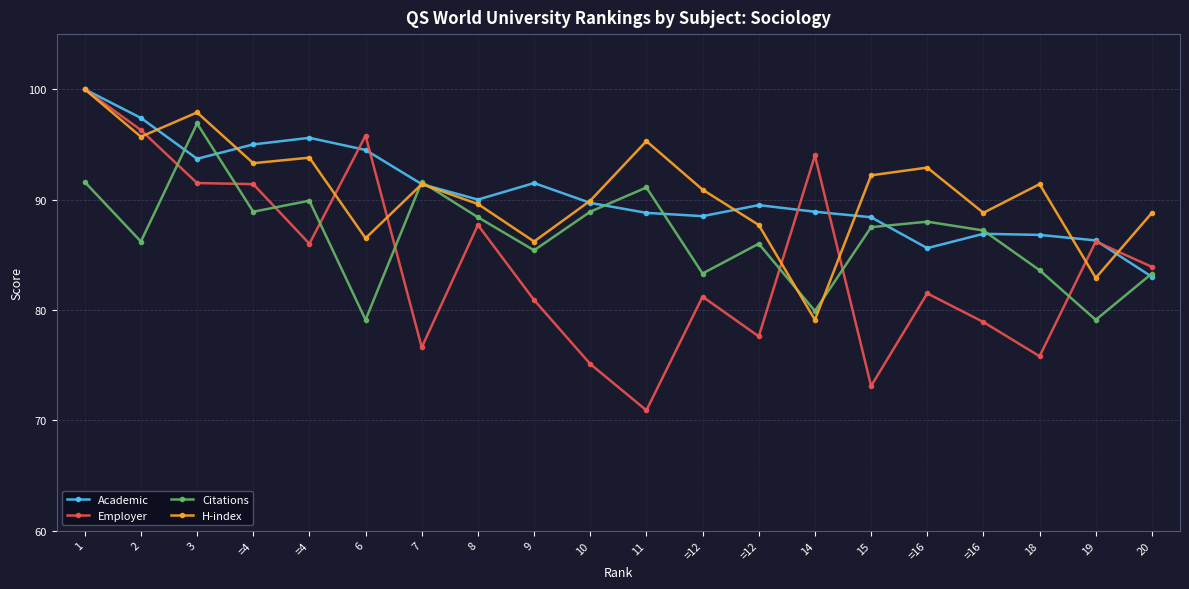

How many lines are shown in the chart?

4